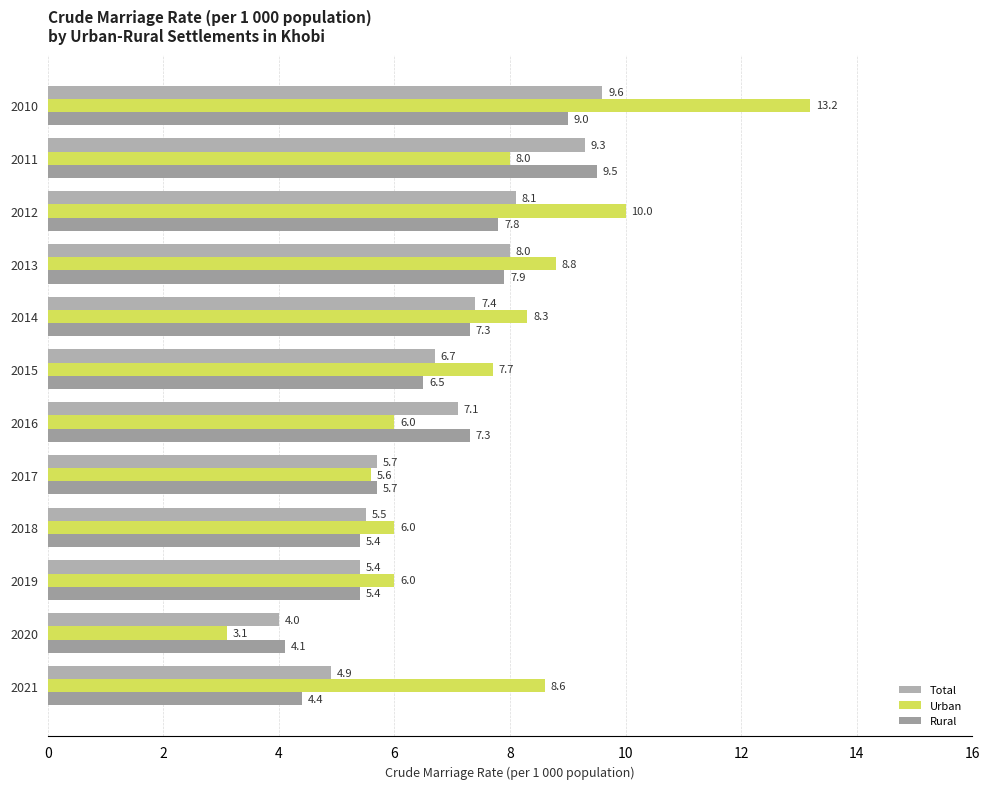

How many data points in Urban are less than 8?

6